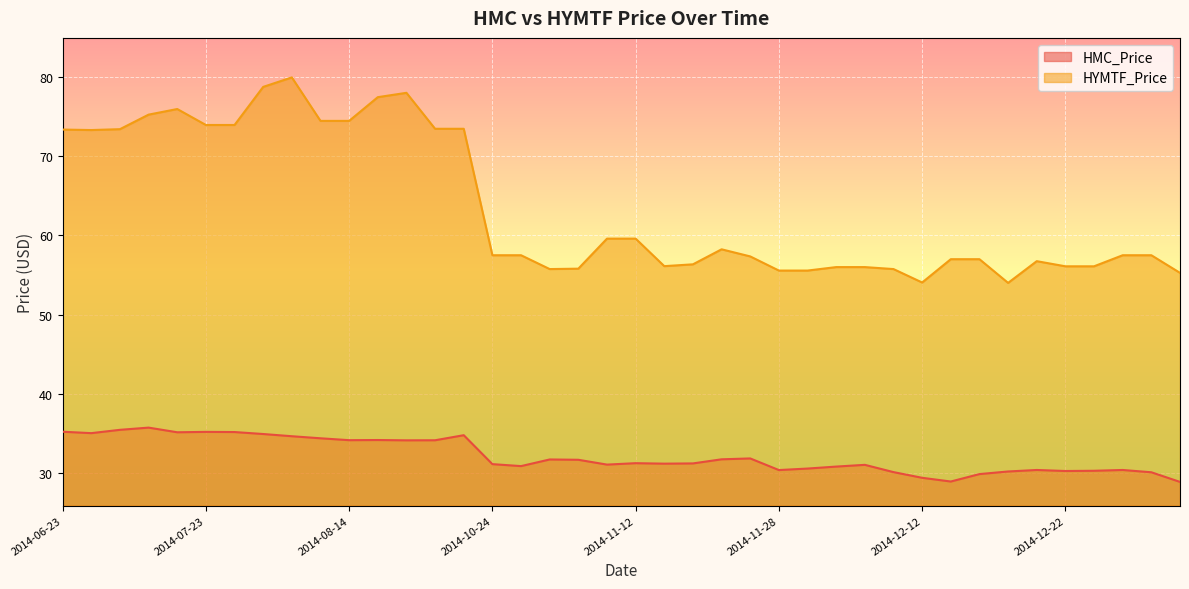

True or false: HYMTF_Price has a value of 59.6 at 2014-11-11.

True